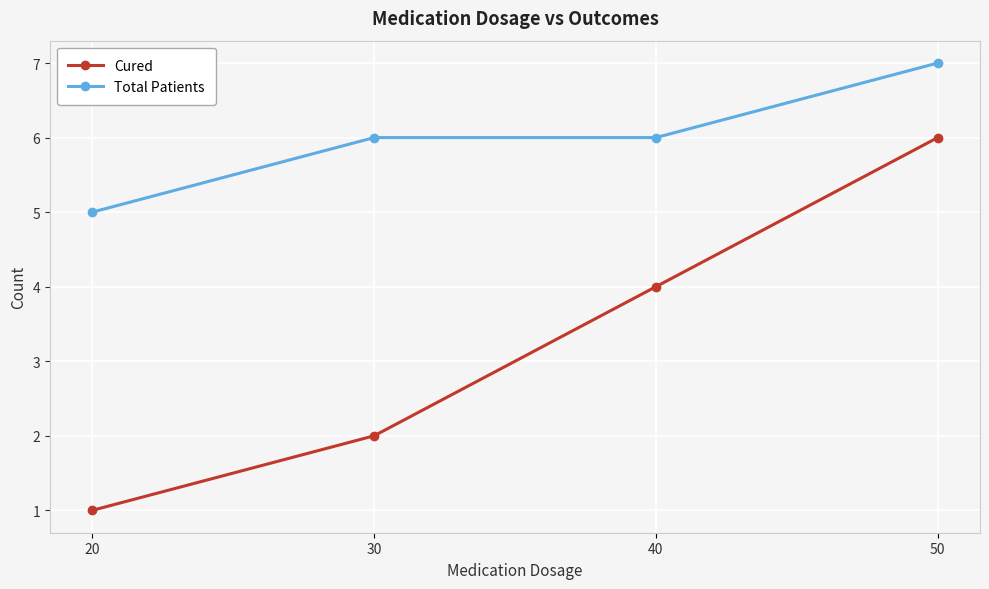

What is the difference between the Total Patients values at 20 and 30?

1